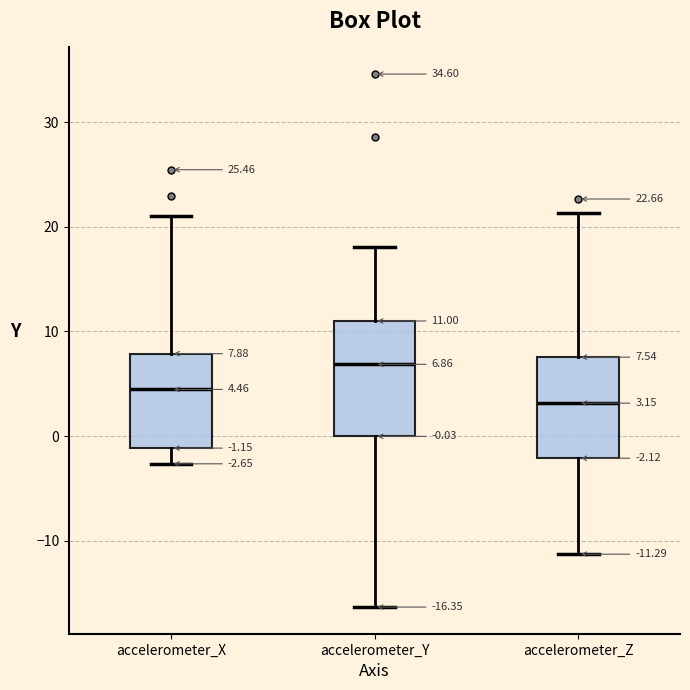

Which box is the tallest, from its lower edge to its upper edge?

accelerometer_Y